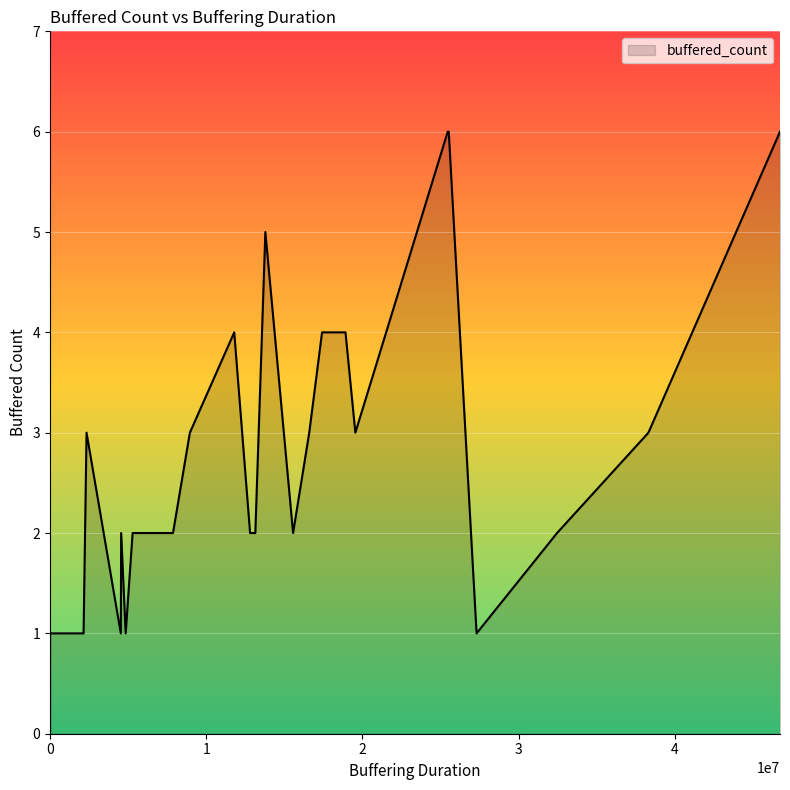

How many values are above zero?

26